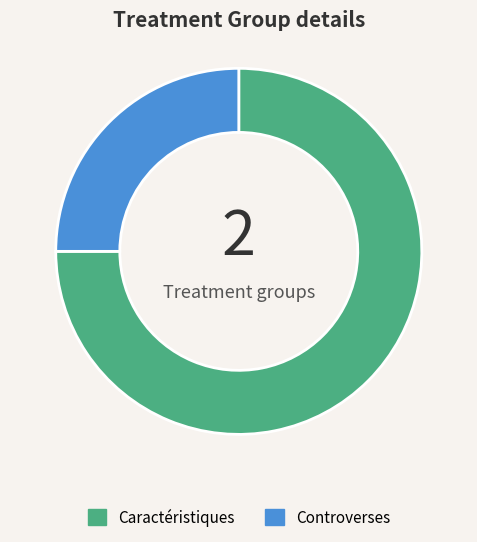

Rank the categories by value from lowest to highest.

Controverses, Caractéristiques